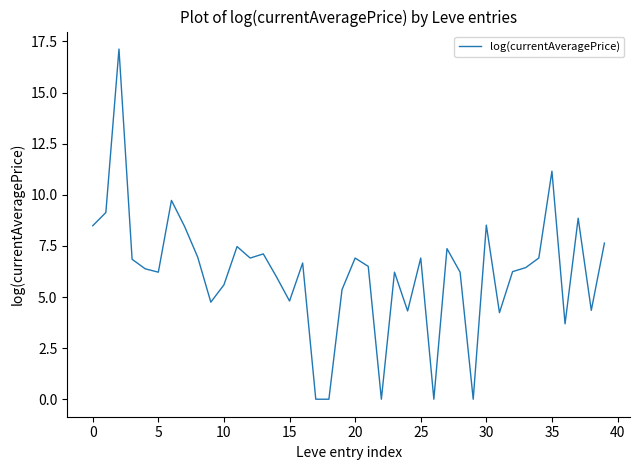

What is the difference between the maximum and minimum values?

17.1